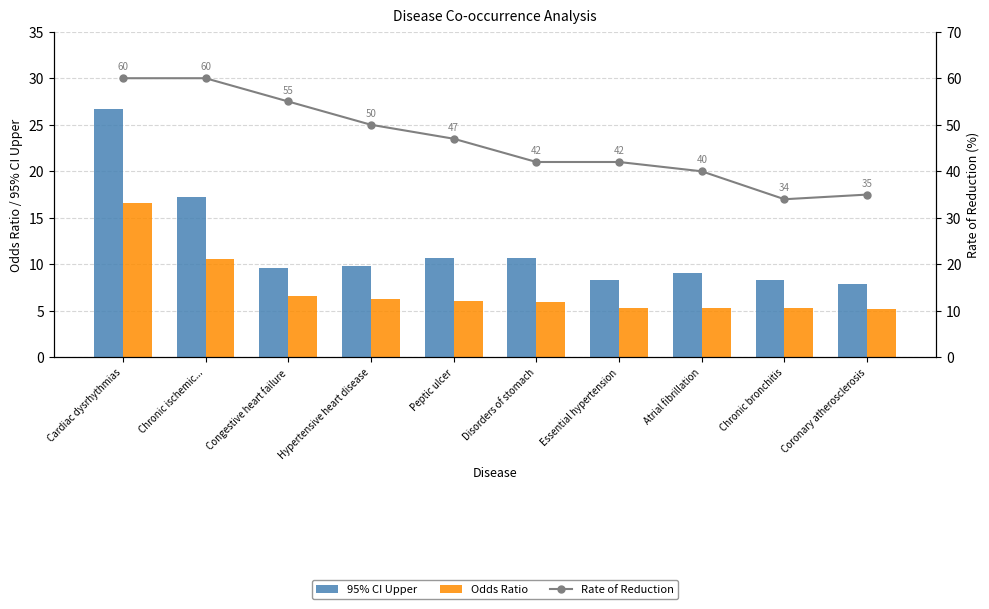

At which category is the sum across all series the highest?

Cardiac dysrhythmias